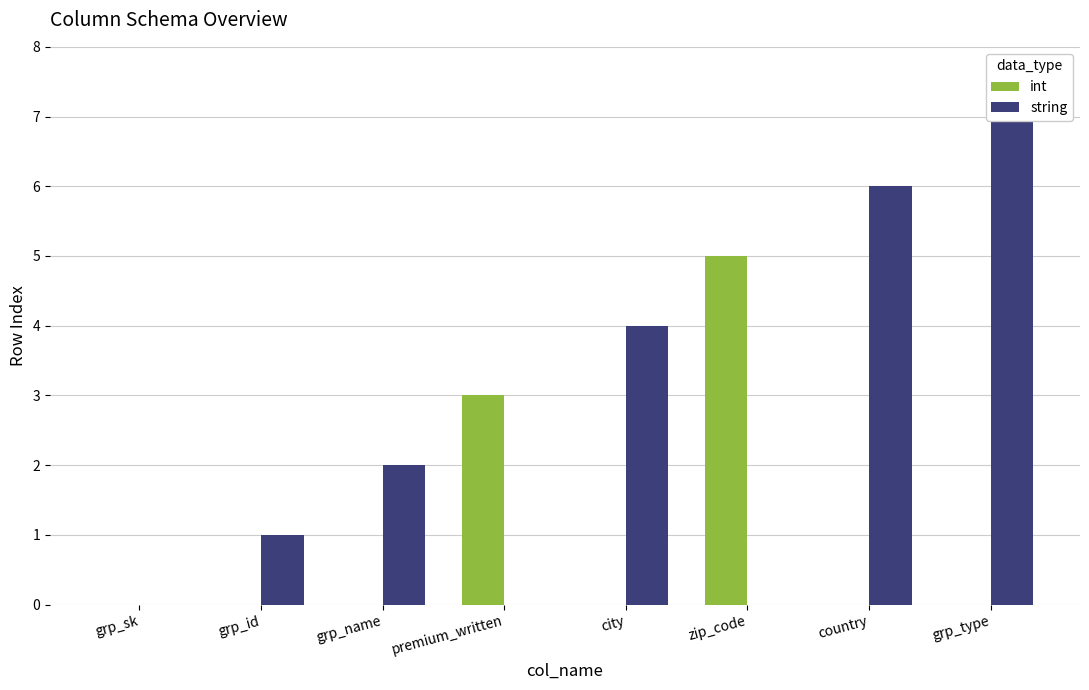

Which series has the largest total across all categories?

string